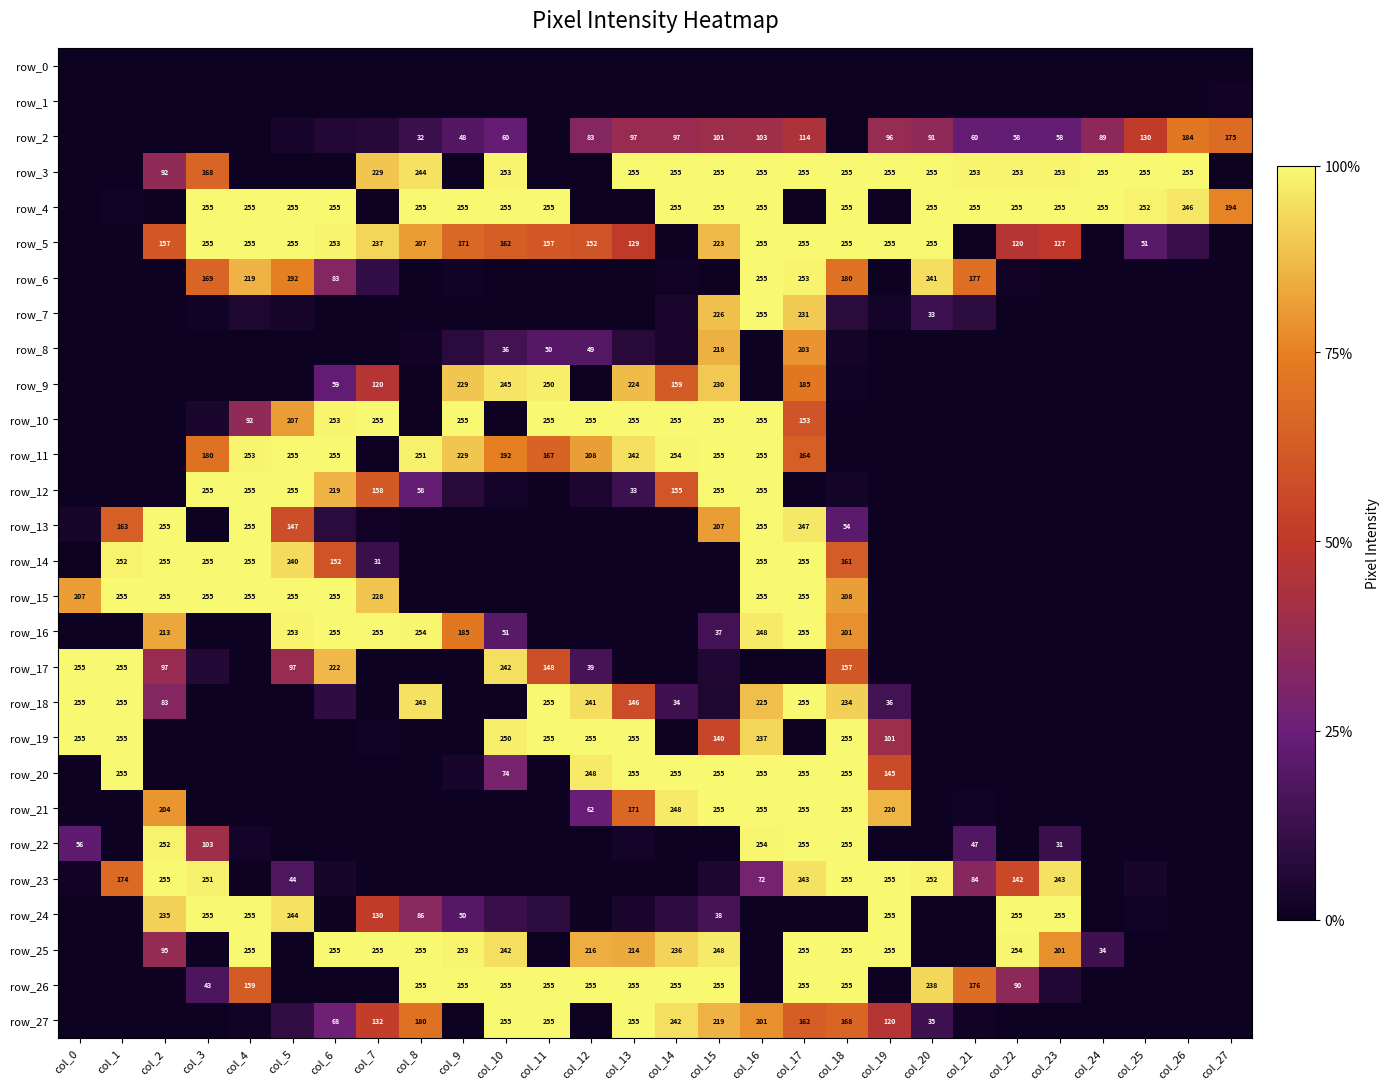

True or false: row_27 has a value of 180 at col_8.

True